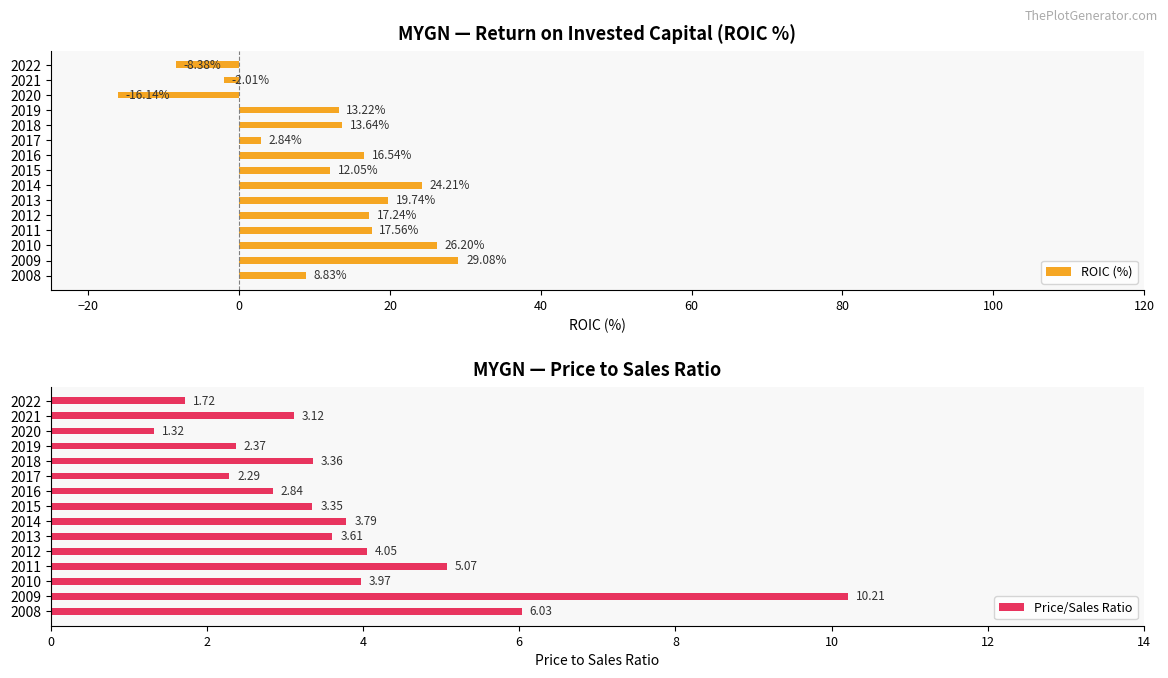

Rank the categories by ROIC (%) value from lowest to highest.

2020, 2022, 2021, 2017, 2008, 2015, 2019, 2018, 2016, 2012, 2011, 2013, 2014, 2010, 2009